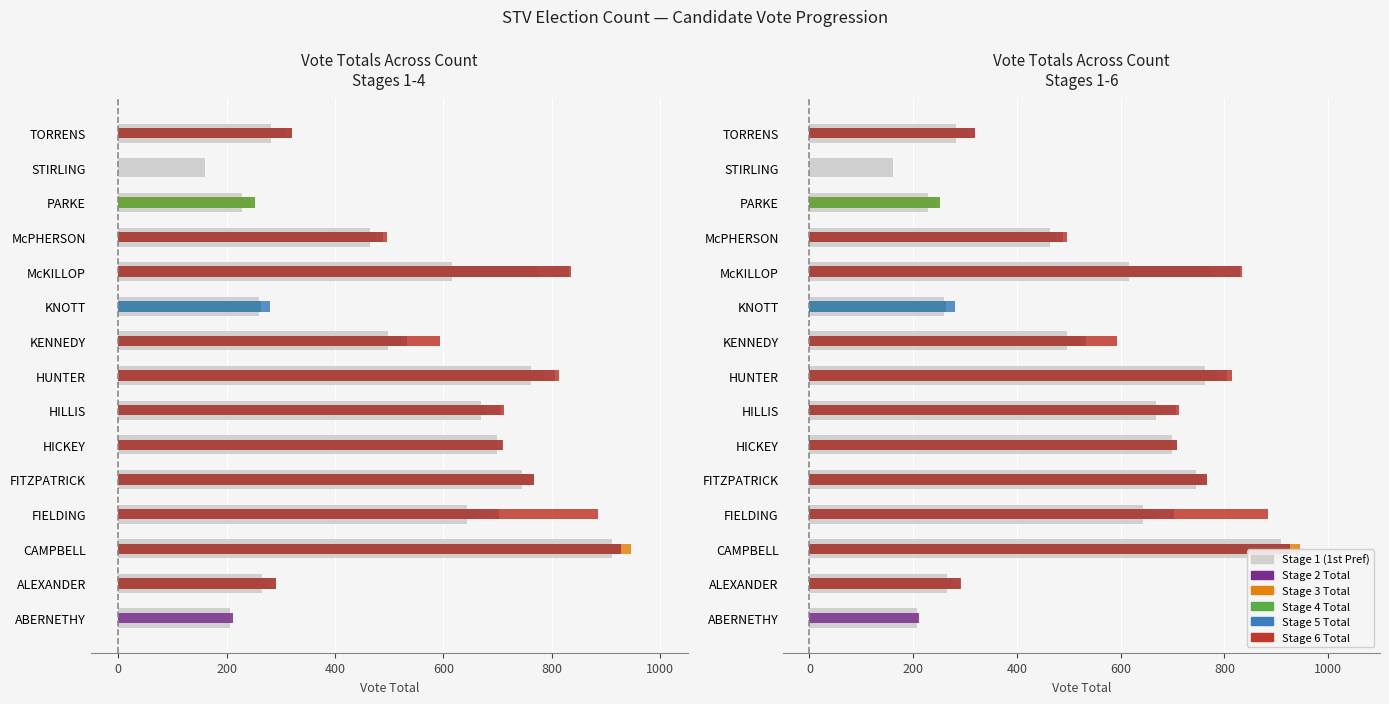

The value of Stage 1 (1st Pref) at FIELDING is 954.4. True or false?

False